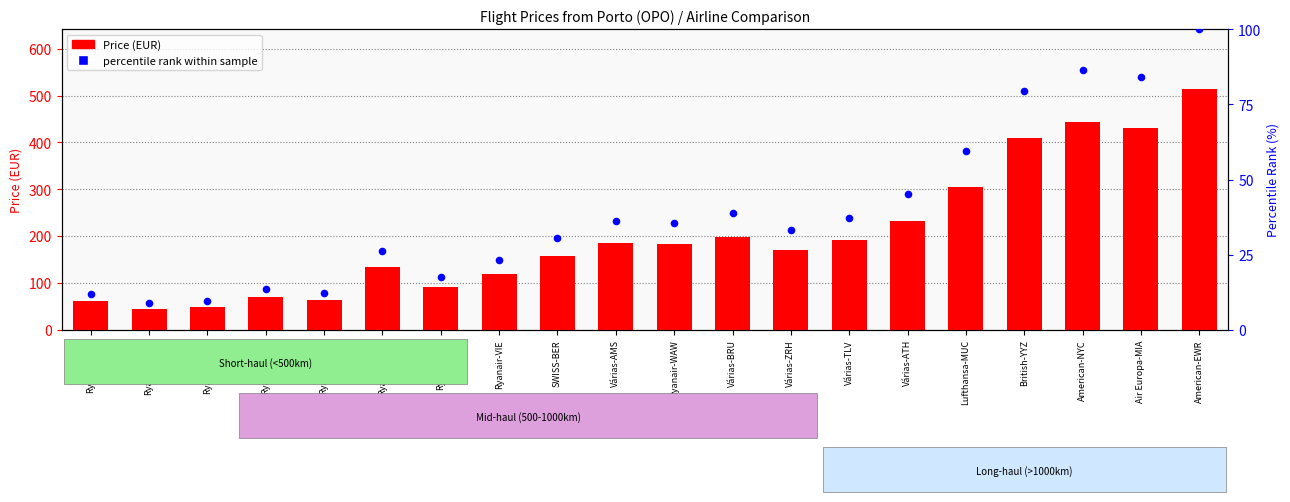

Is the value of Price (EUR) at American-EWR greater than the value of percentile rank within sample at Várias-BRU?

Yes